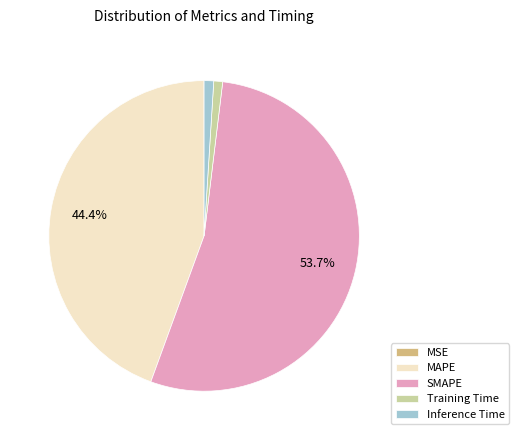

Which has a higher value, SMAPE or Inference Time?

SMAPE